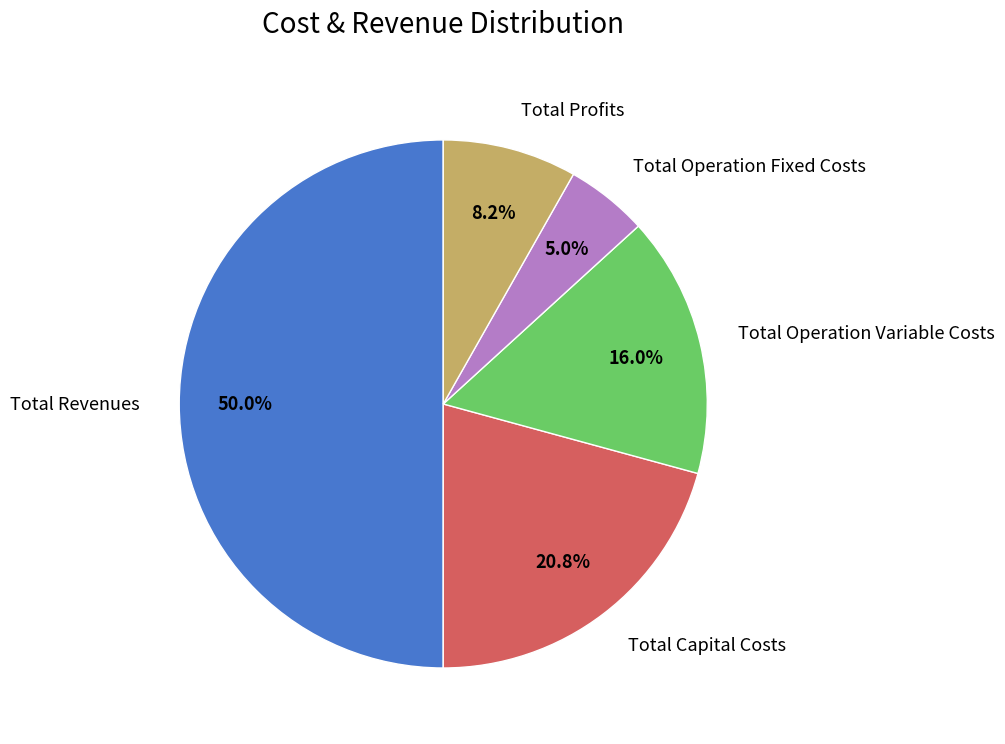

To the nearest percent, what is the average slice percentage?

20%